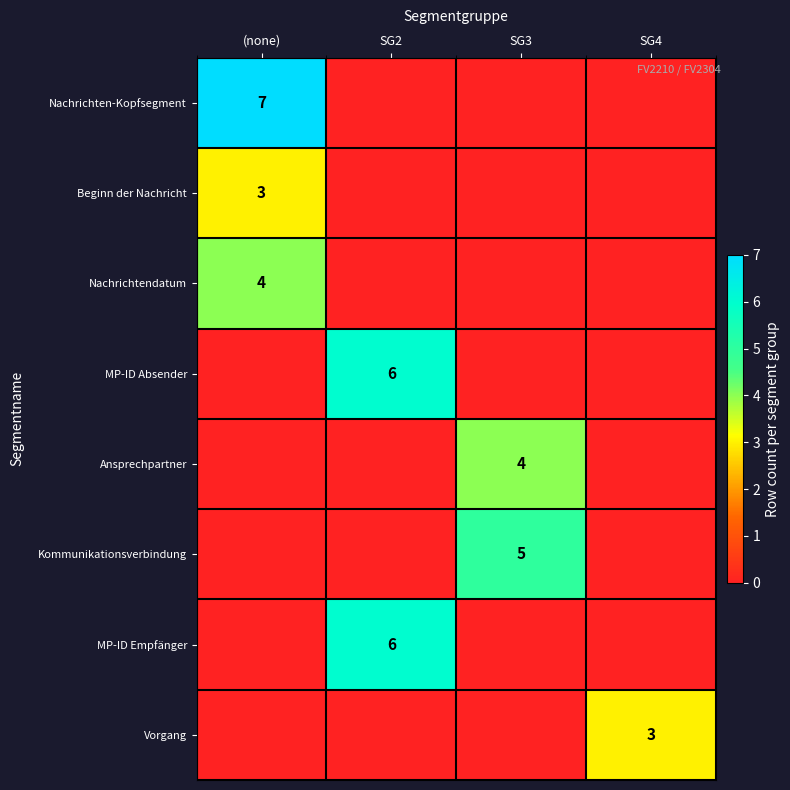

What is the spread (max minus min) of values at SG4?

3